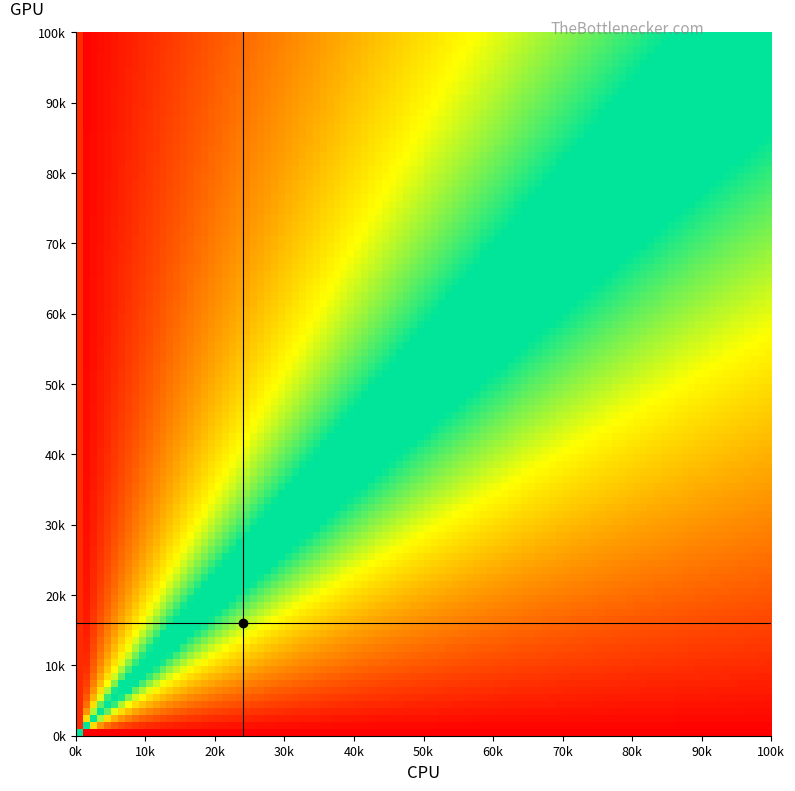

What is the minimum value shown in the chart?

7